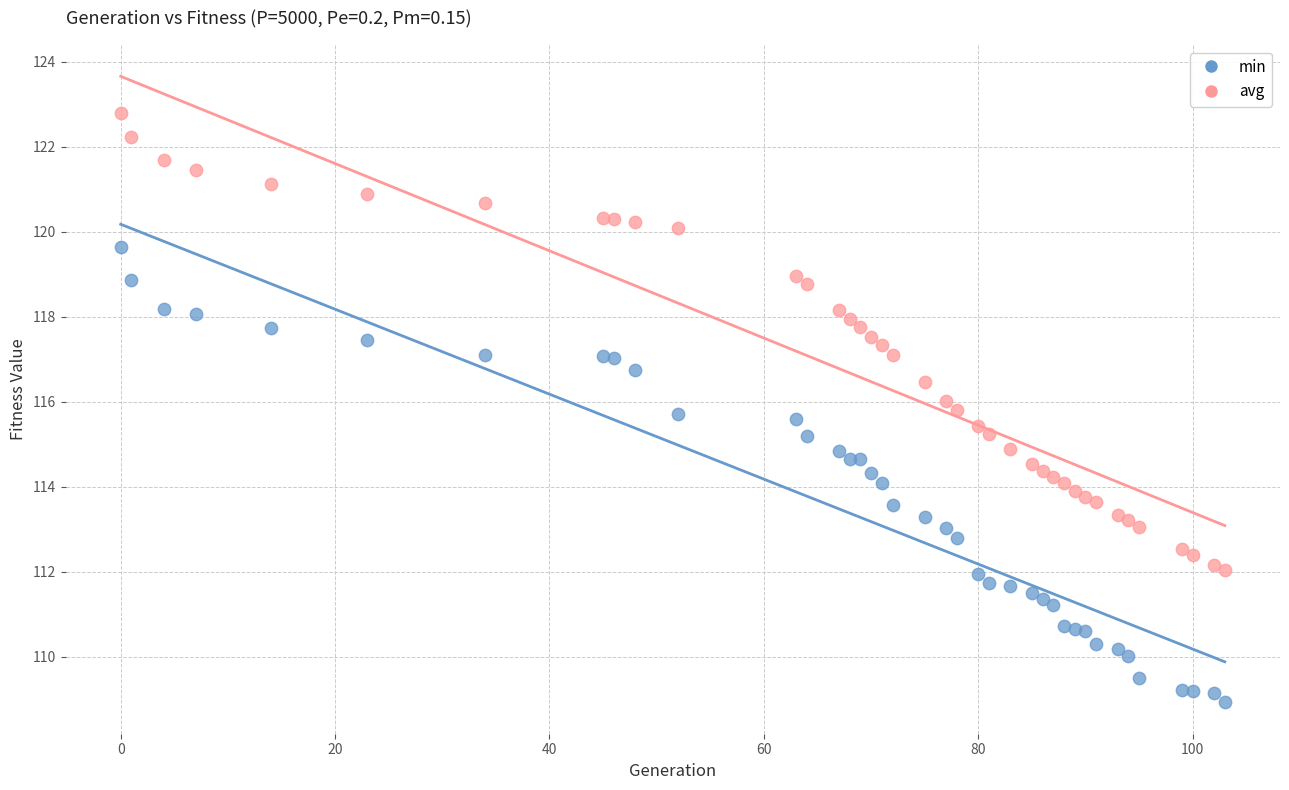

What is the X range (max minus min) for the scatter plot?

103.0